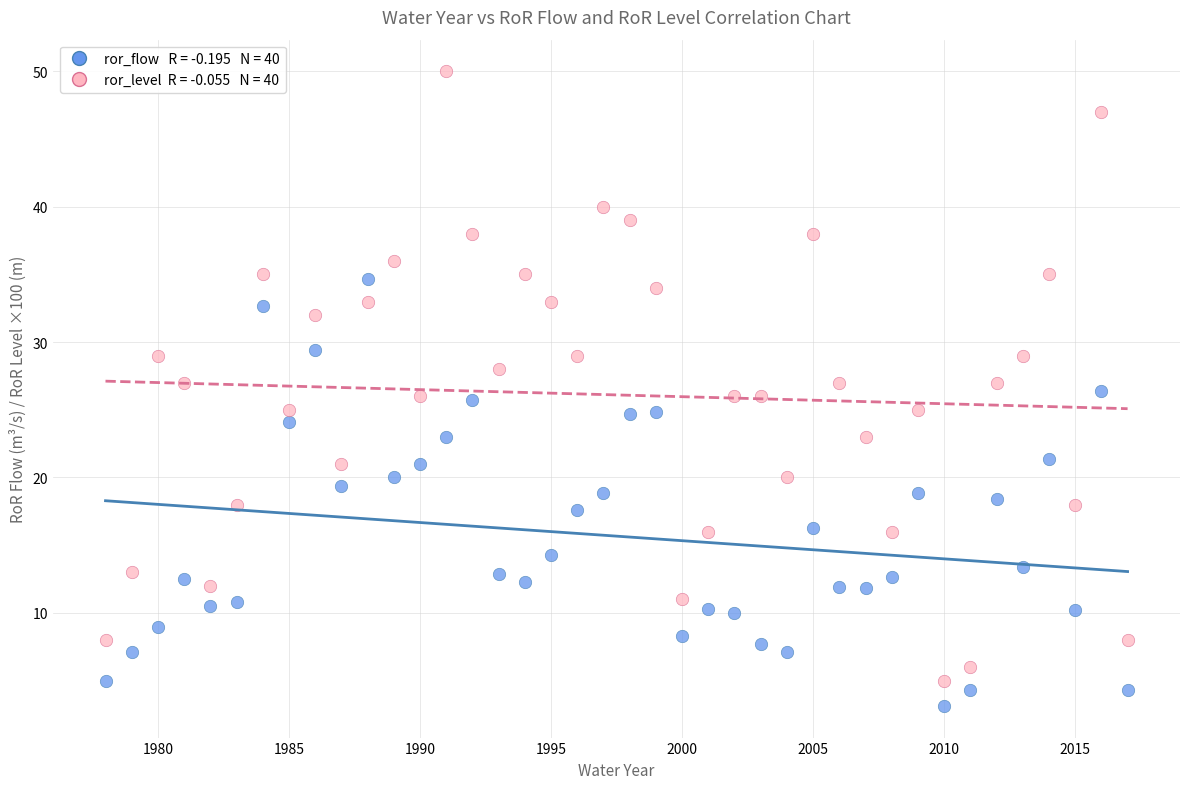

Across all data points, what is the range of X values (max minus min)?

39.0